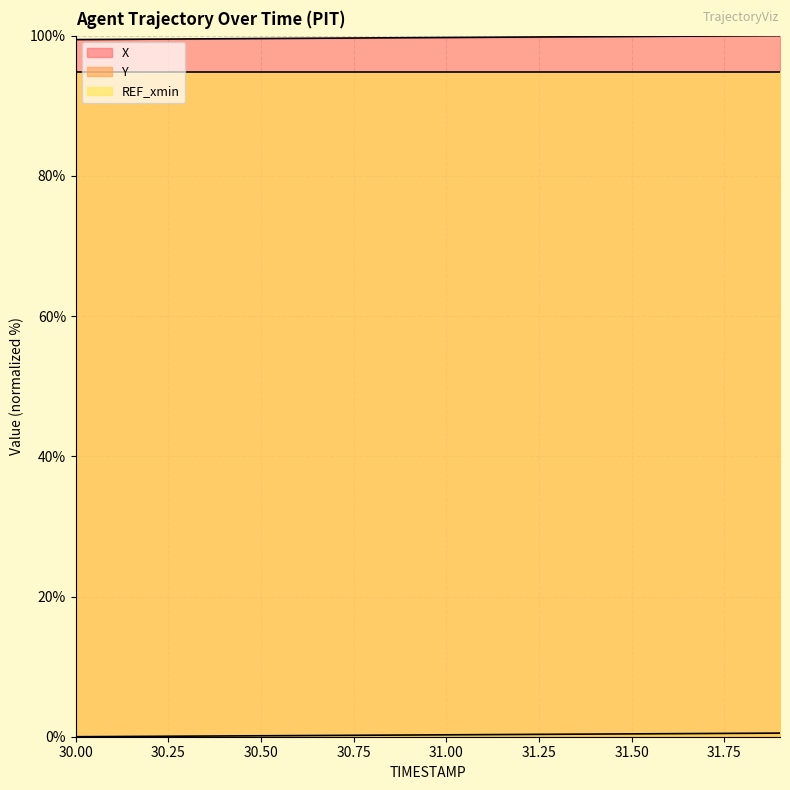

What is the total value across all series at 30.8?

99.9